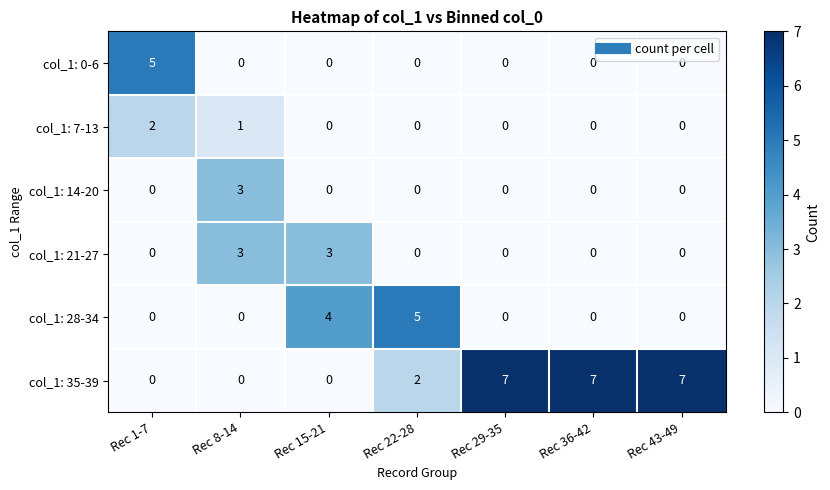

Which series has the widest spread of values?

col_1: 35-39